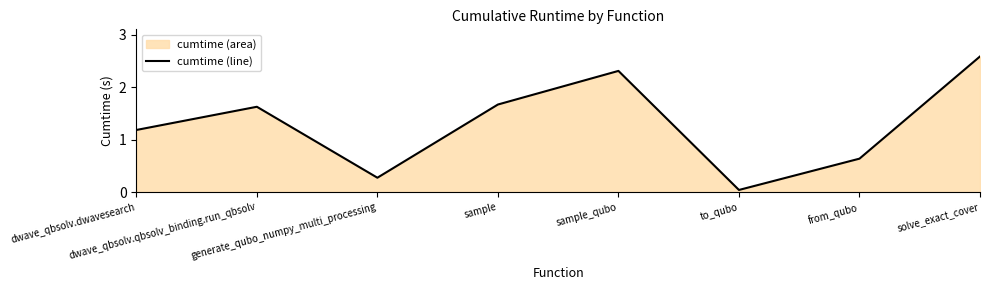

Count the number of values greater than 1.

5